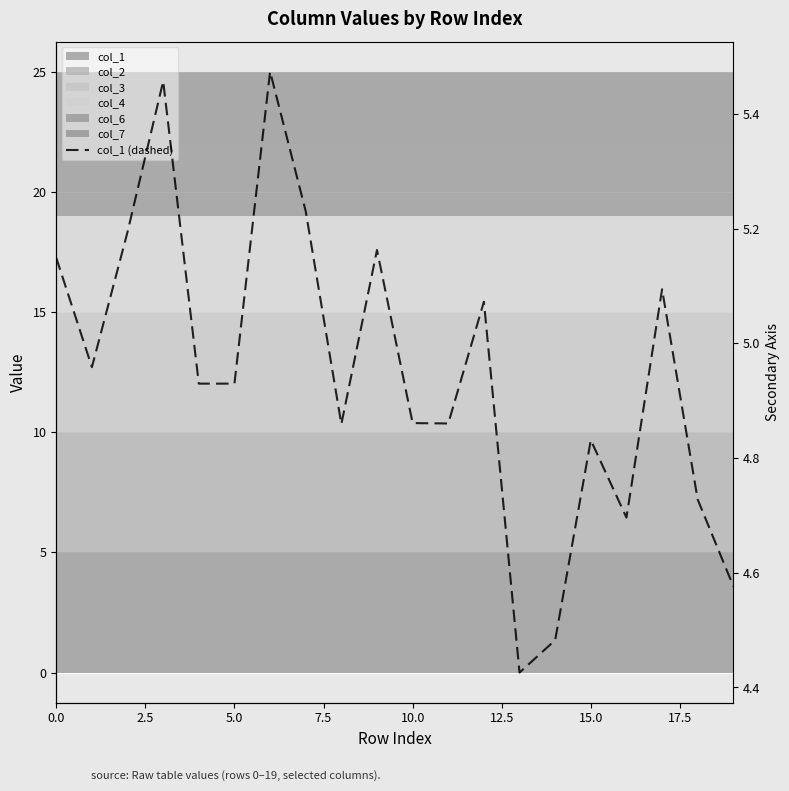

Reading right to left, what are all the values shown in this chart?

4.6	4.7	5.1	4.7	4.8	4.5	4.4	5.1	4.9	4.9	5.2	4.9	5.2	5.5	4.9	4.9	5.5	5.2	5.0	5.1